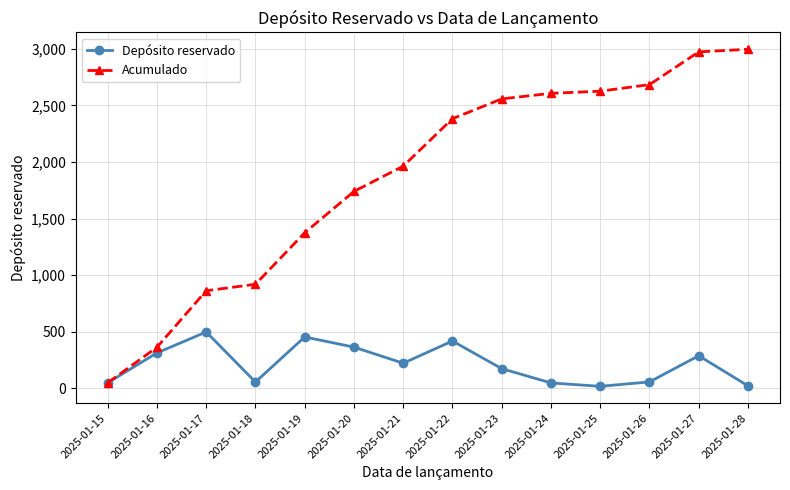

Between 2025-01-18 and 2025-01-23, which series saw the biggest shift?

Acumulado